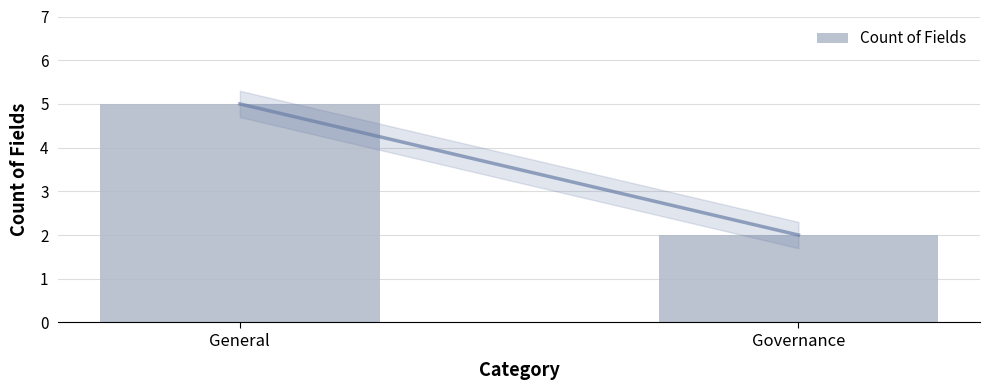

Are the bars grouped side by side (vs. stacked)?

No